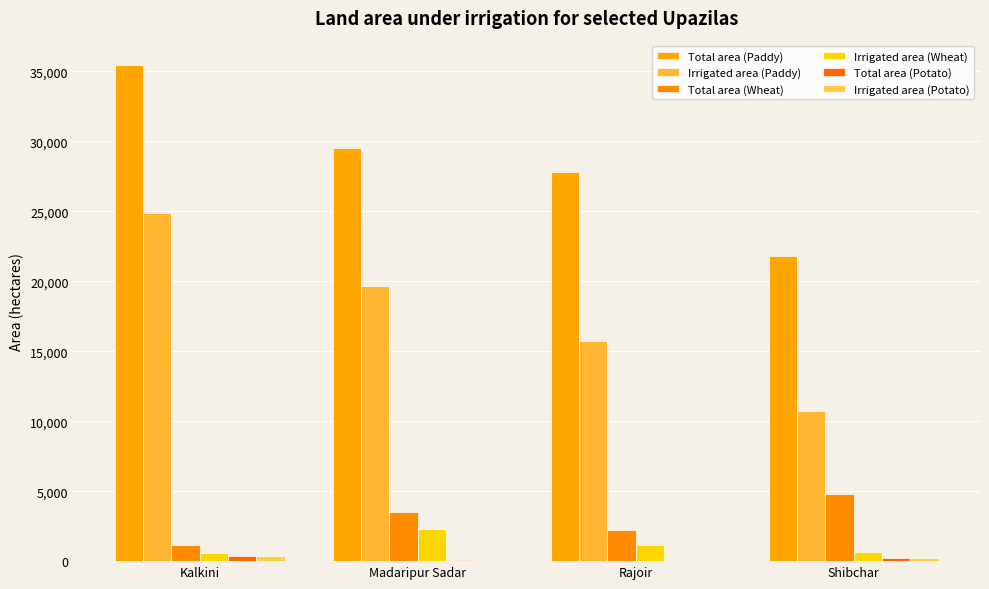

The Irrigated area (Potato) series shows 511 at Kalkini. True or false?

False